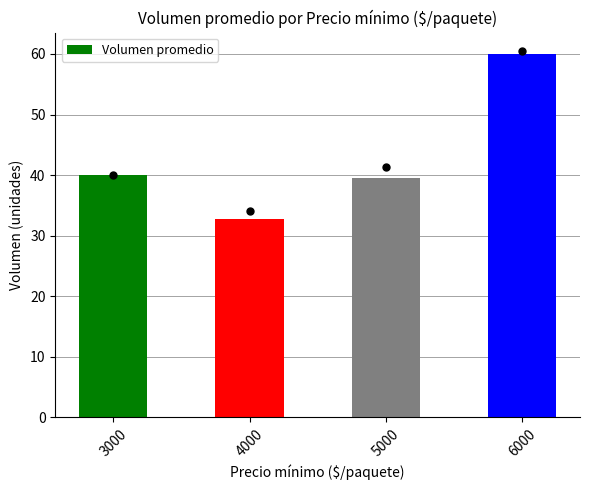

What is the average value?

43.1